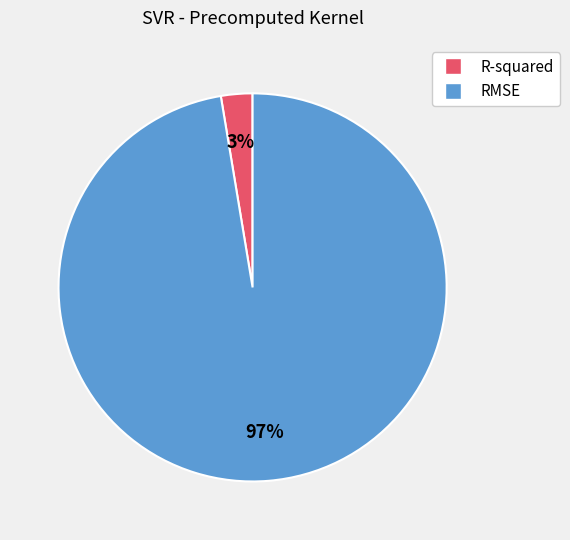

Rank the categories by value from highest to lowest.

RMSE, R-squared